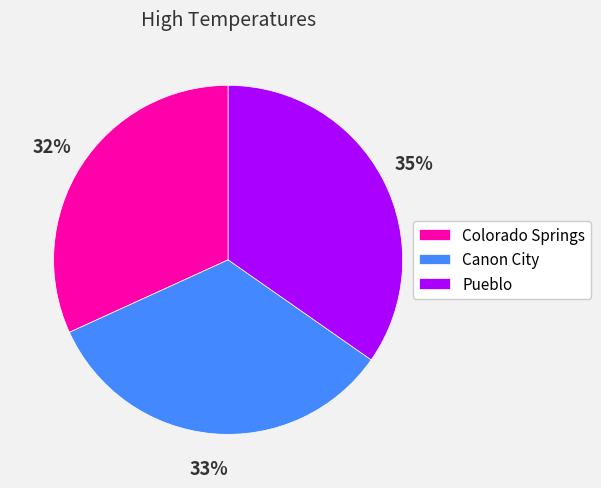

Approximately how many times larger is the value at Colorado Springs compared to Pueblo?

0.9